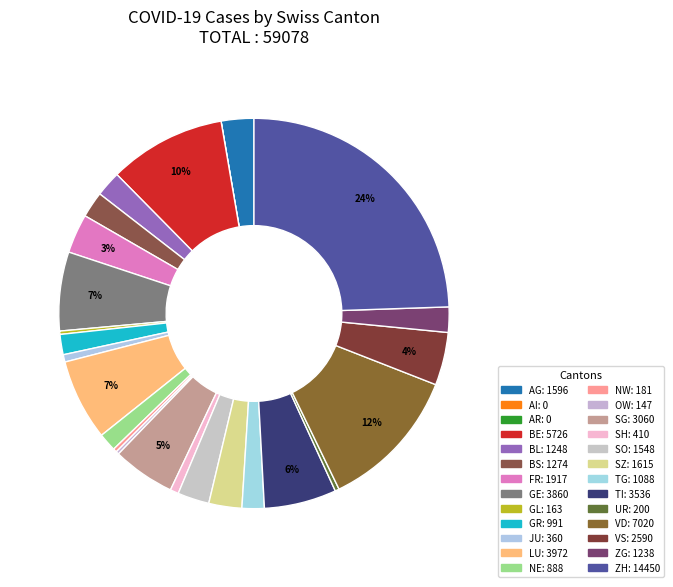

To the nearest percent, what is the average slice percentage?

4%